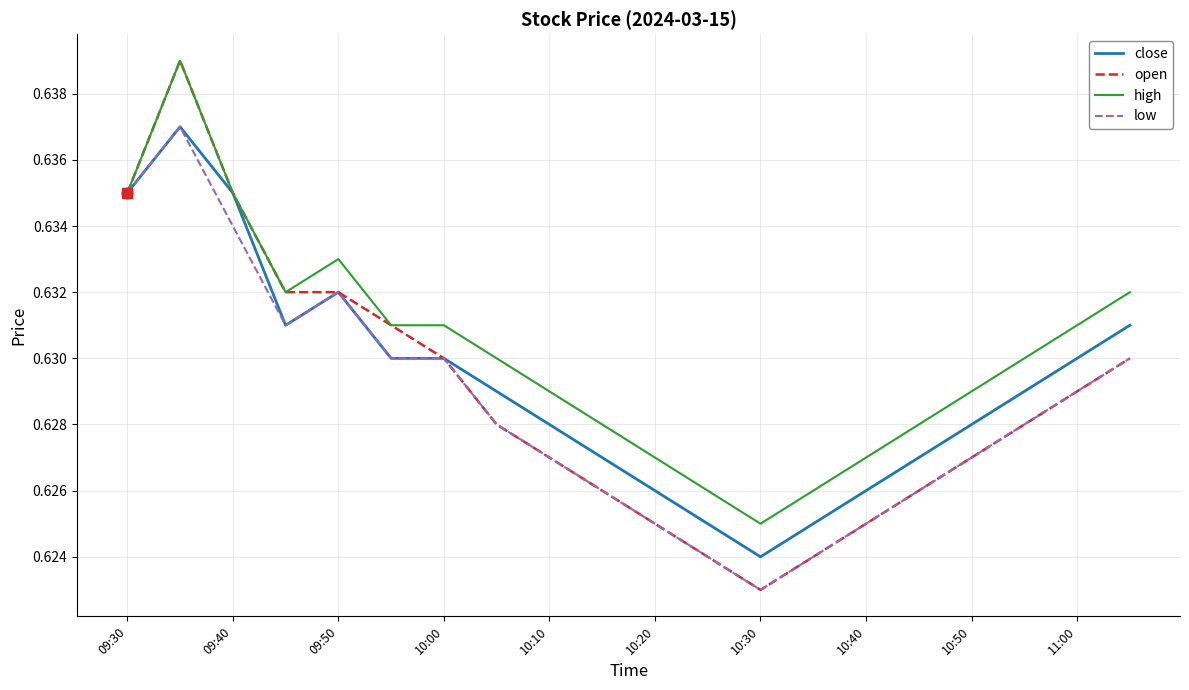

Which series has the widest spread of values?

open